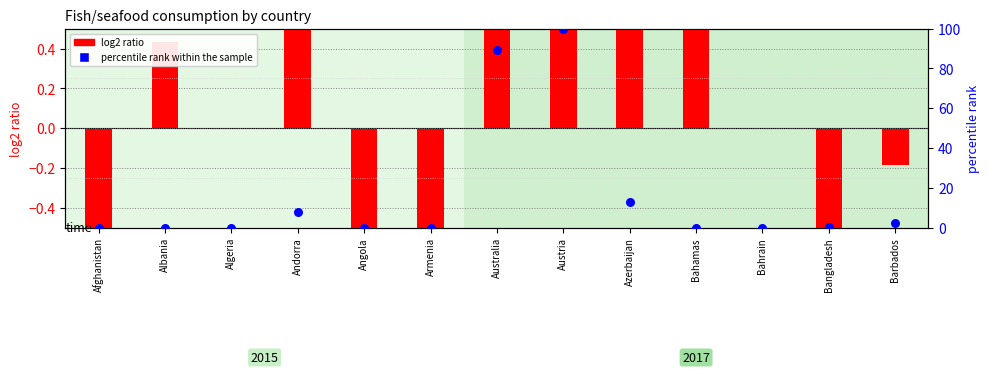

What are all the series names shown in the legend?

log2 ratio, percentile rank within the sample